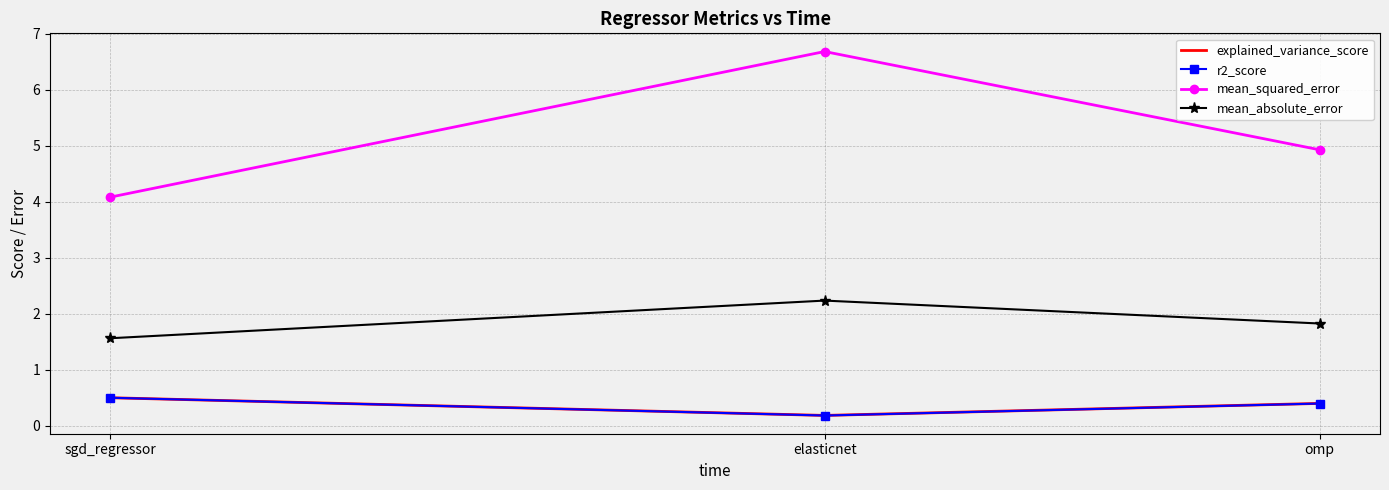

List the labels in order of explained_variance_score value, smallest first.

elasticnet, omp, sgd_regressor